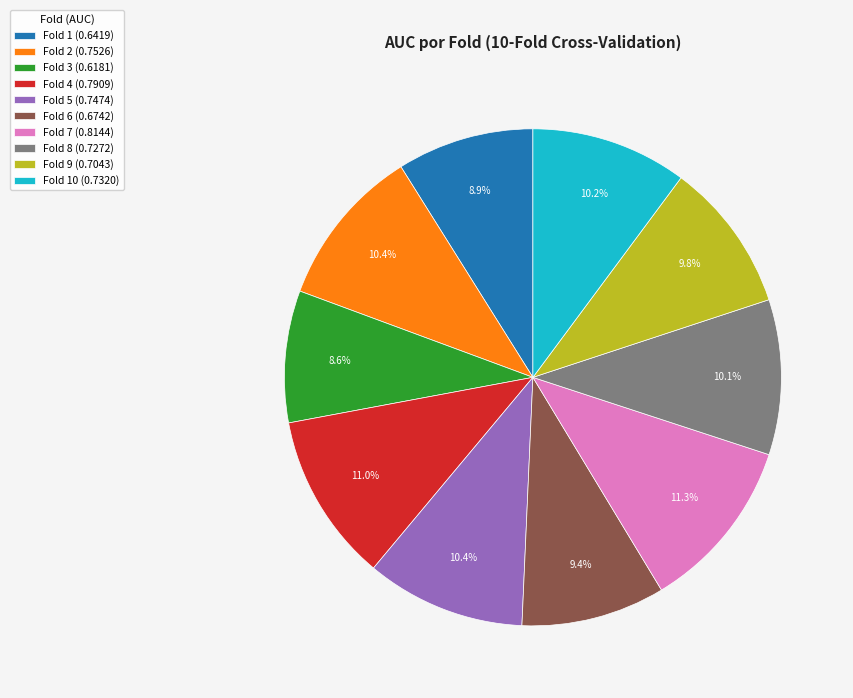

Combined, do Fold 7 (0.8144) and Fold 9 (0.7043) account for over 50%?

No